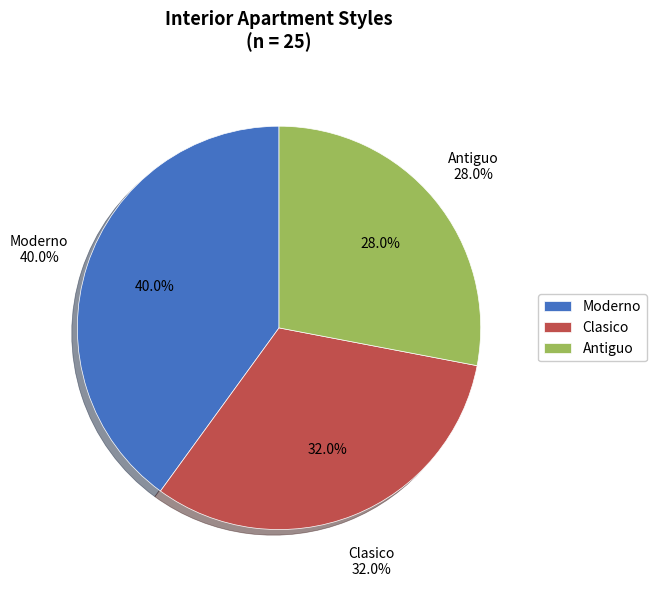

Does Clasico represent more than half of the total?

No